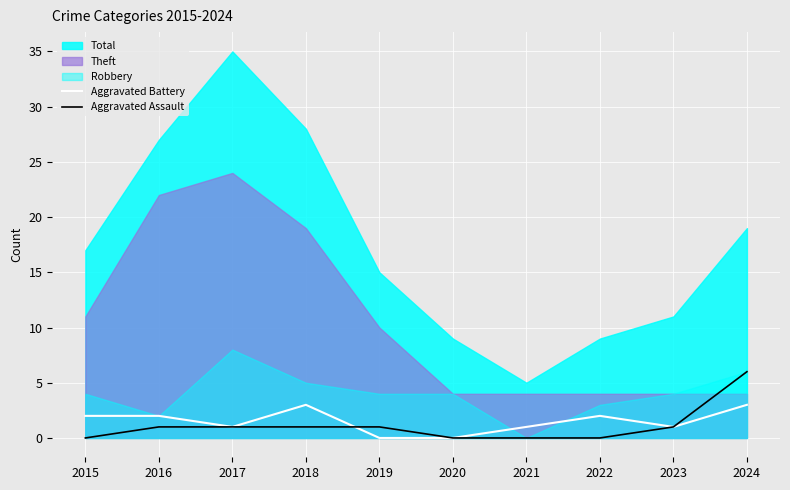

What is the value of the Aggravated Assault point at the 5th from the left?

1